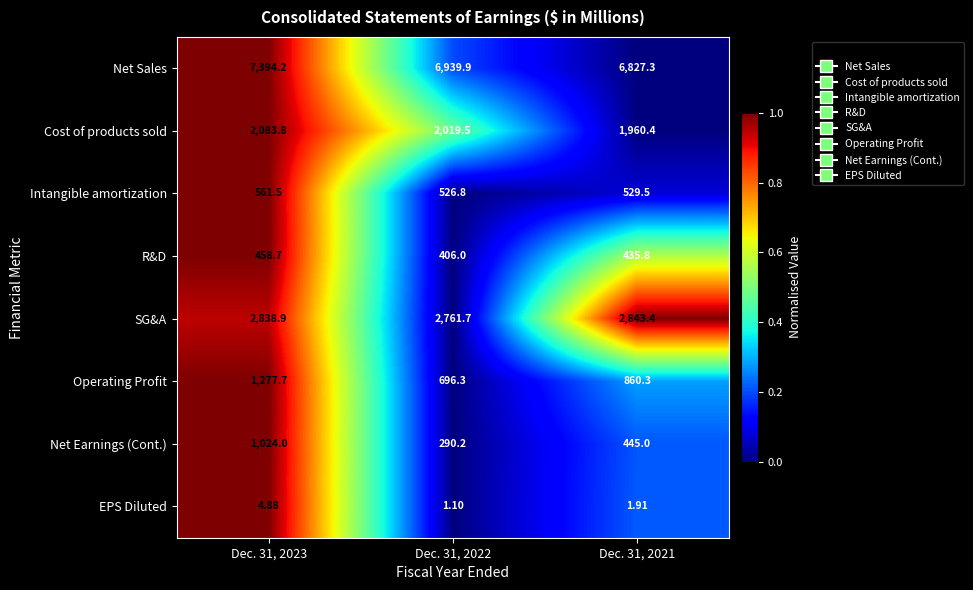

What is the spread (max minus min) of values at Dec. 31, 2021?

6825.4